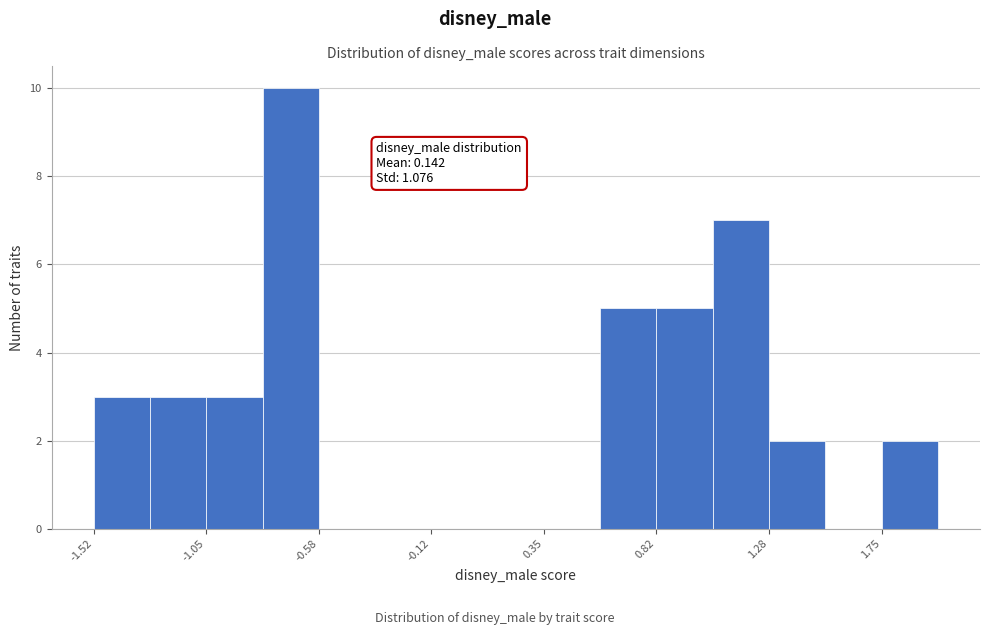

Over which range of the x-axis is the bar tallest?

-0.80 to -0.60